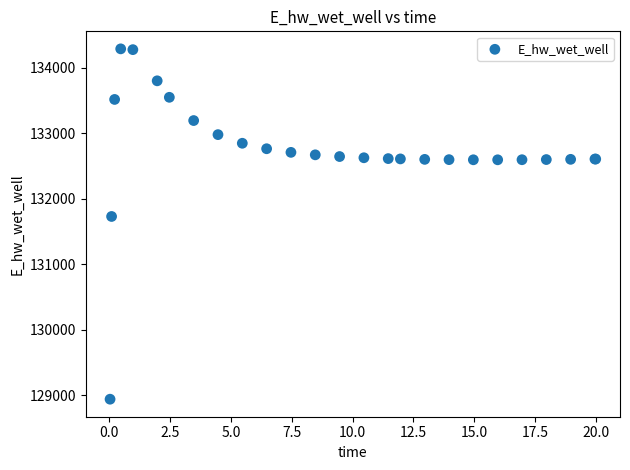

What Y value in the scatter plot is closest to 131613?

131728.7